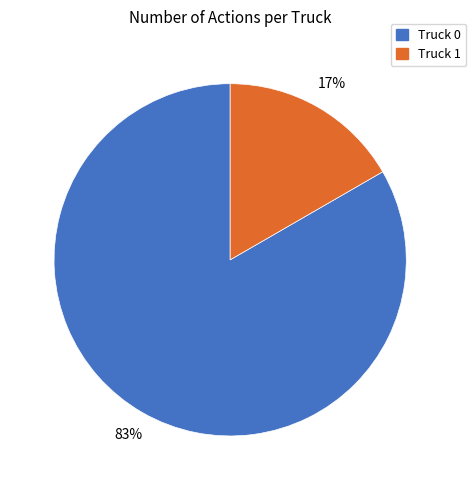

True or false: Truck 1 accounts for 17% of the total.

True